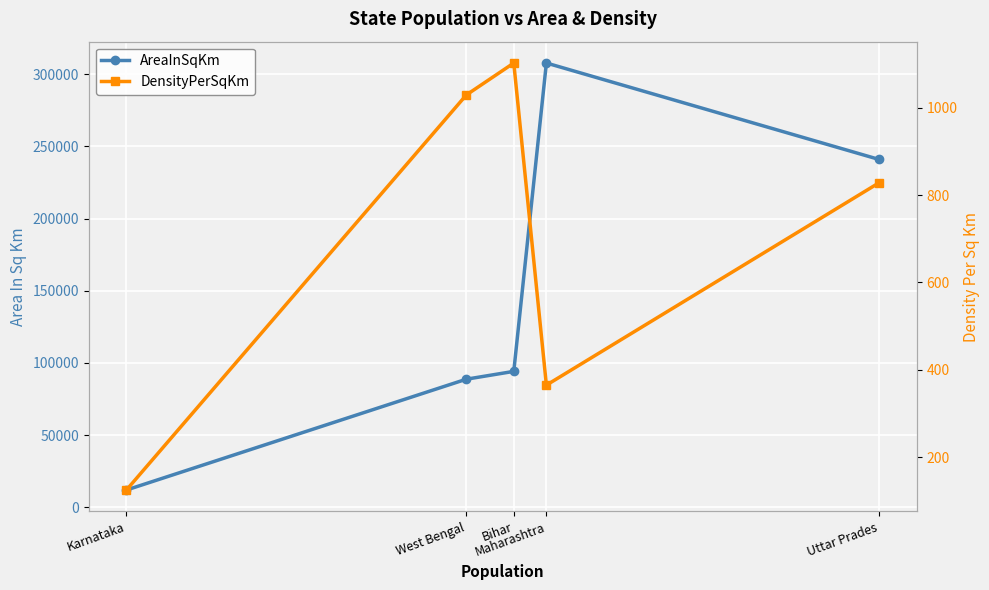

What is the label of the 1st point from the right?

Uttar Prades